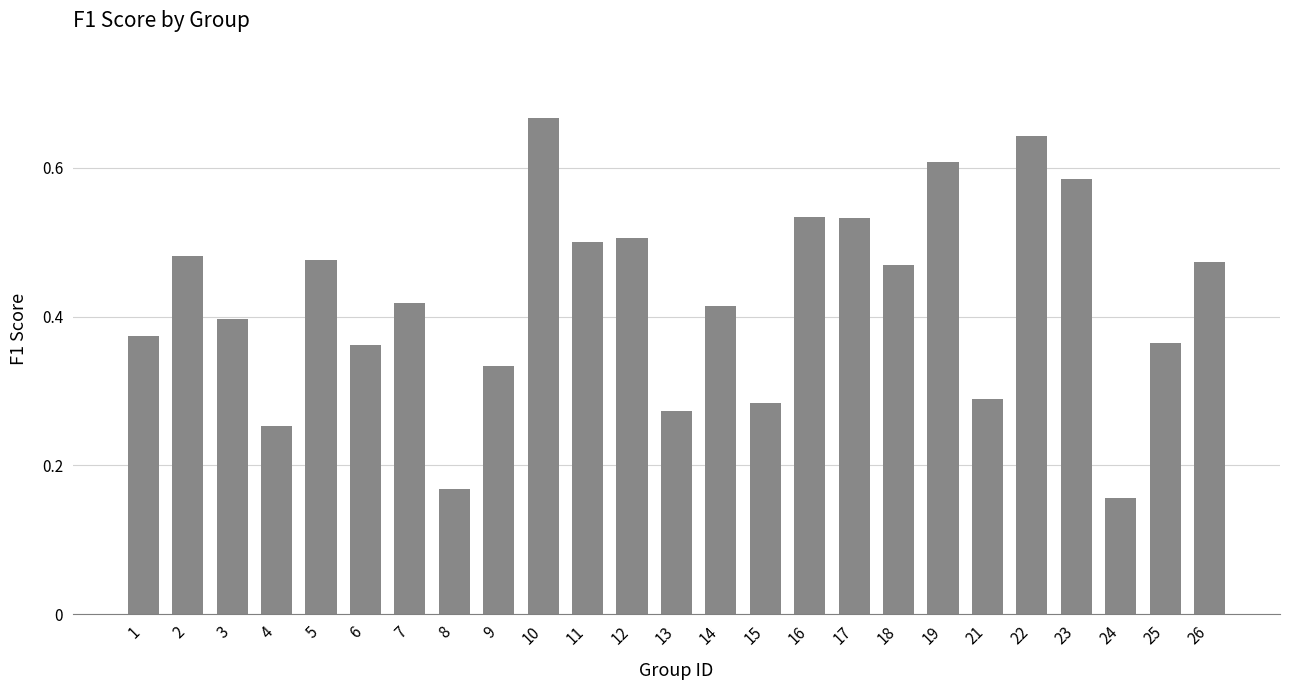

What is the sum of all values?

10.6